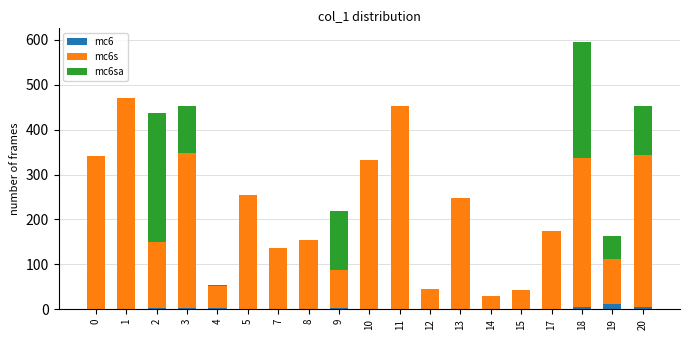

At which category is the sum across all series the highest?

18